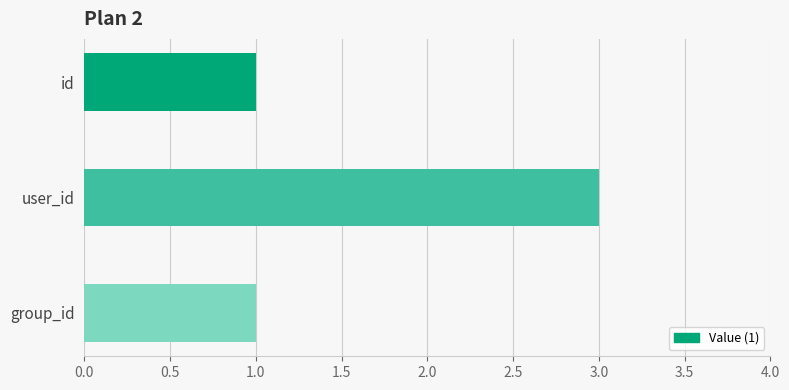

Reading top to bottom, extract all data points from this chart.

1	3	1